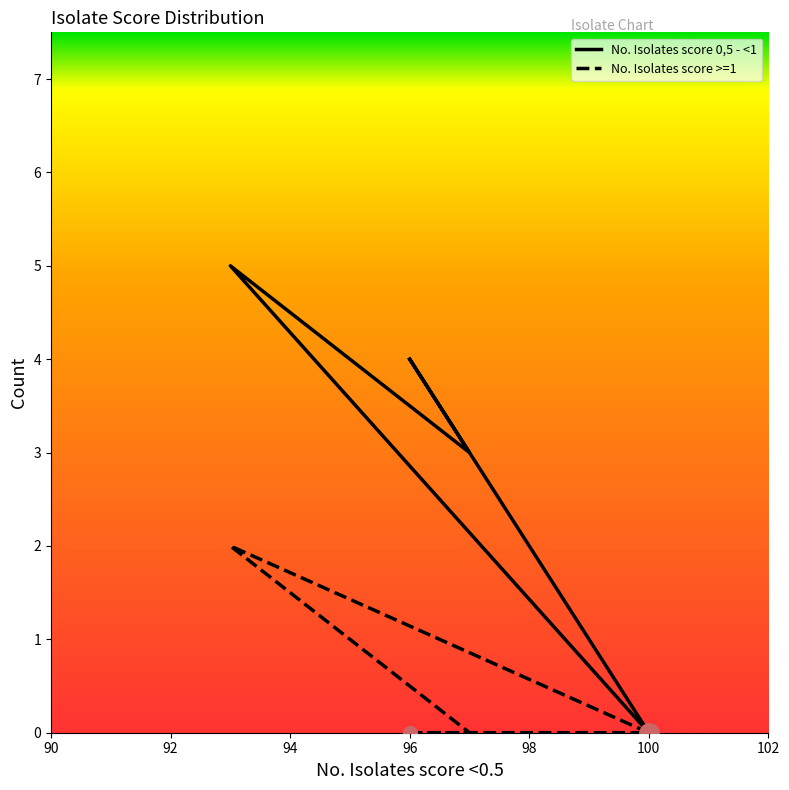

Between 90 and 98, which is larger?

90